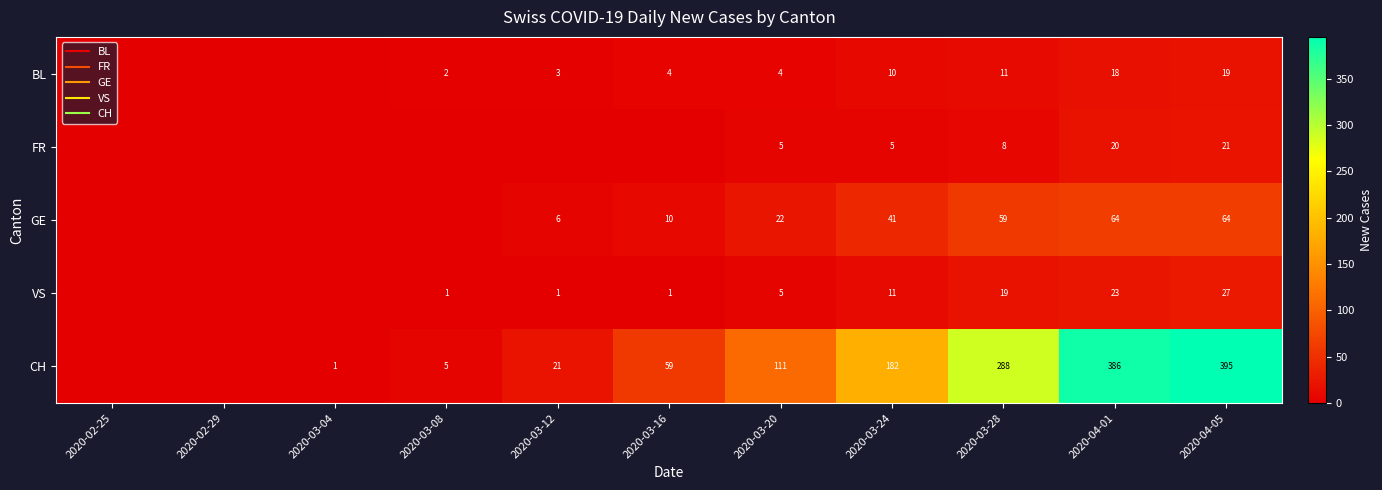

Is it true that VS equals 23 at 2020-04-01?

True